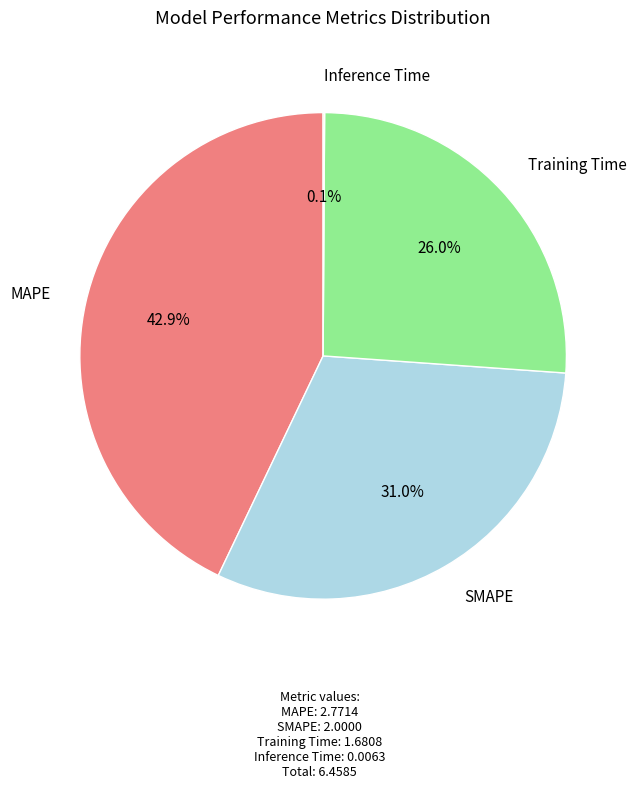

To the nearest percent, what is the difference between the largest and smallest slice percentages?

43%